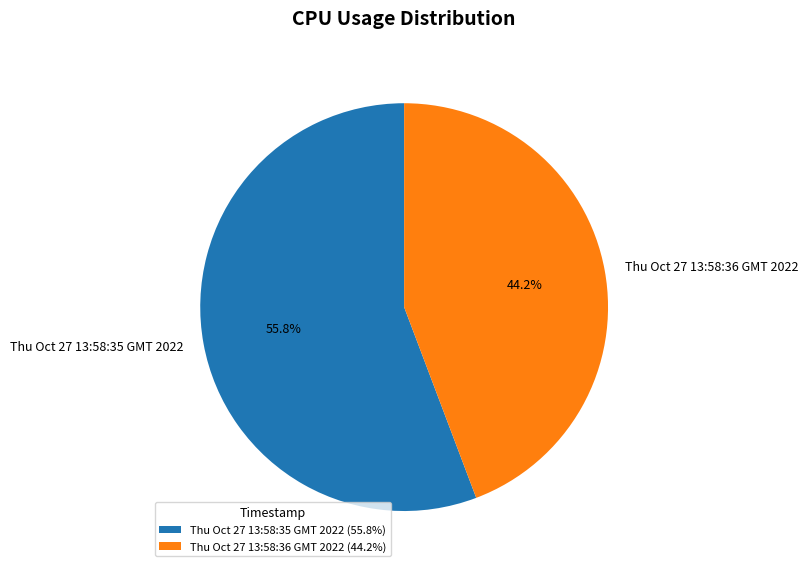

To the nearest percent, what is the combined percentage of Thu Oct 27 13:58:35 GMT 2022 and Thu Oct 27 13:58:36 GMT 2022?

100%